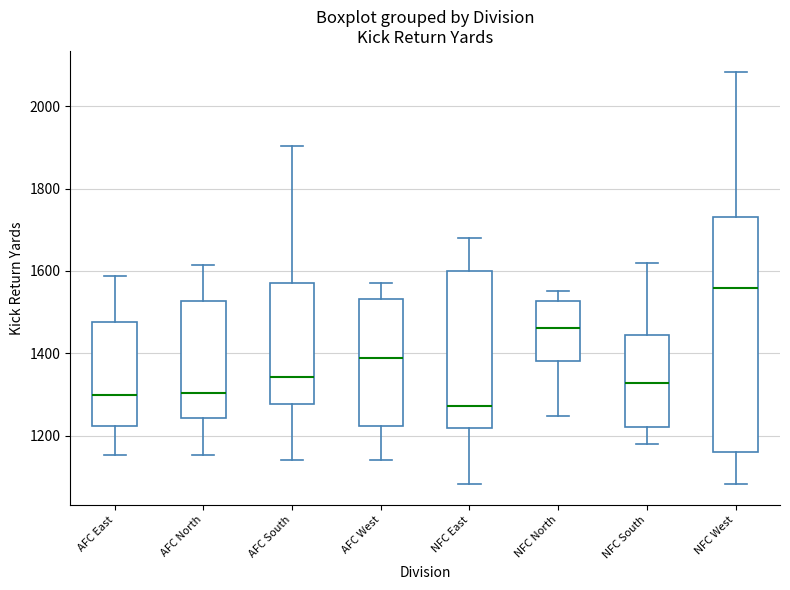

Which box has the highest median line?

NFC West